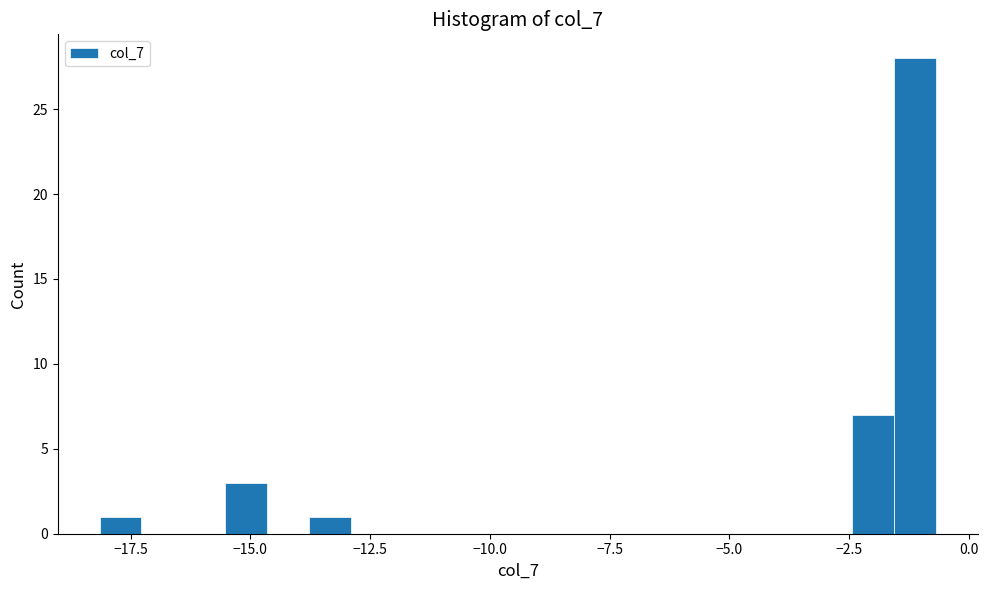

Around what value on the x-axis is the tallest bar? Give the approximate position of its centre, as read against the axis.

-1.0